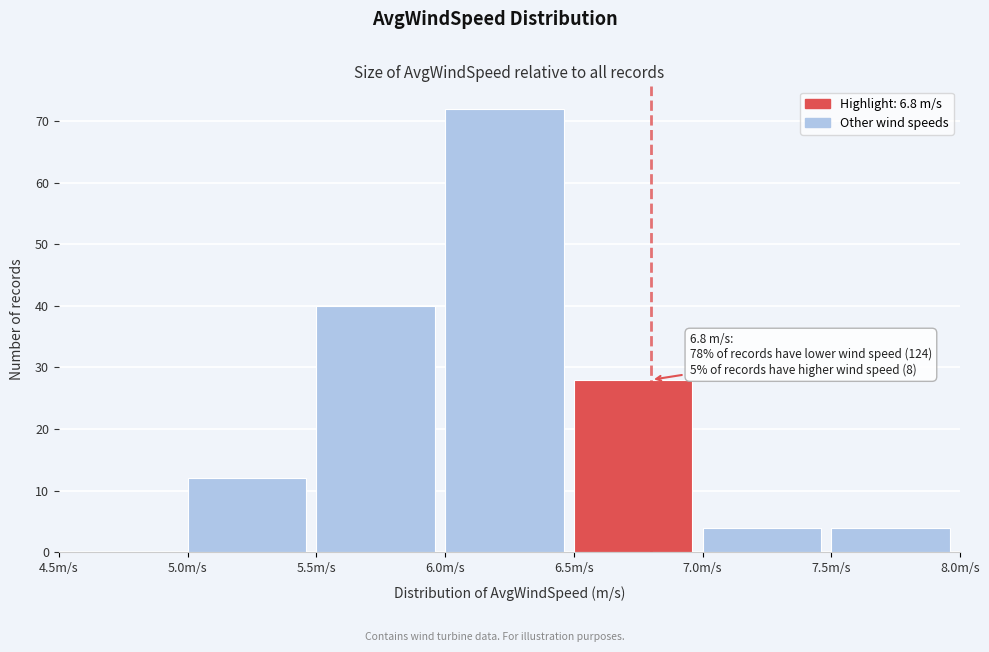

Over which range of the x-axis is the bar tallest?

6.0 to 6.5